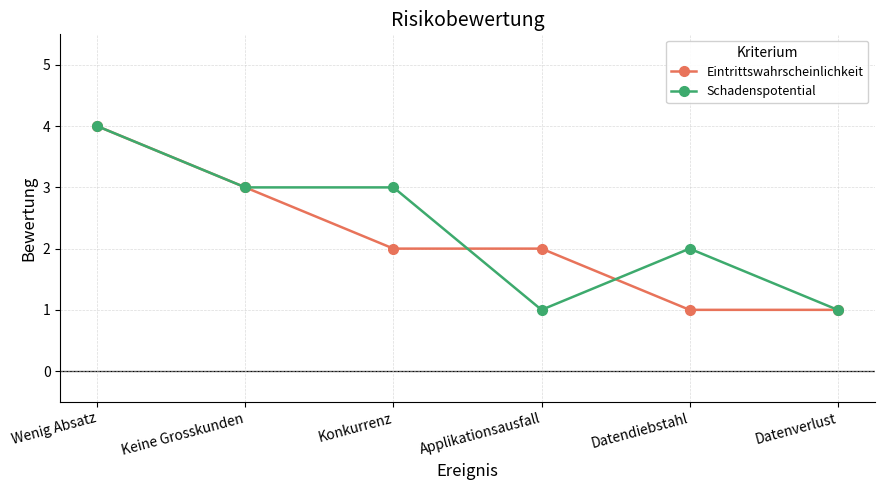

At Applikationsausfall, list the series in order from smallest to largest.

Schadenspotential, Eintrittswahrscheinlichkeit